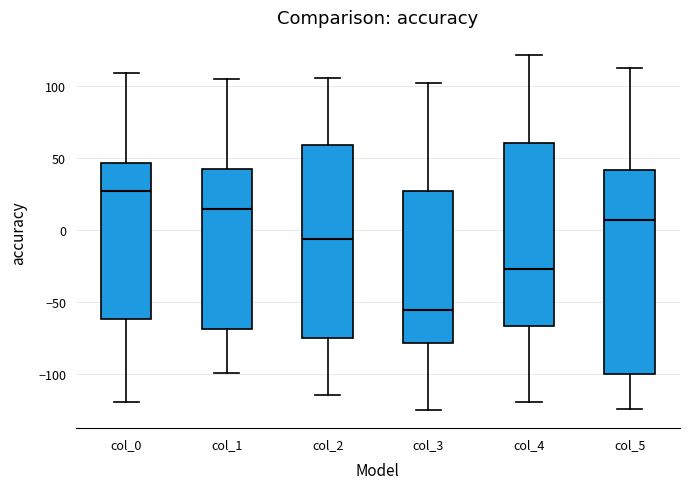

Where is the lower edge of the box for col_4 on the y-axis? The values are not printed on the chart, so give them approximately, as read against the axis.

-65